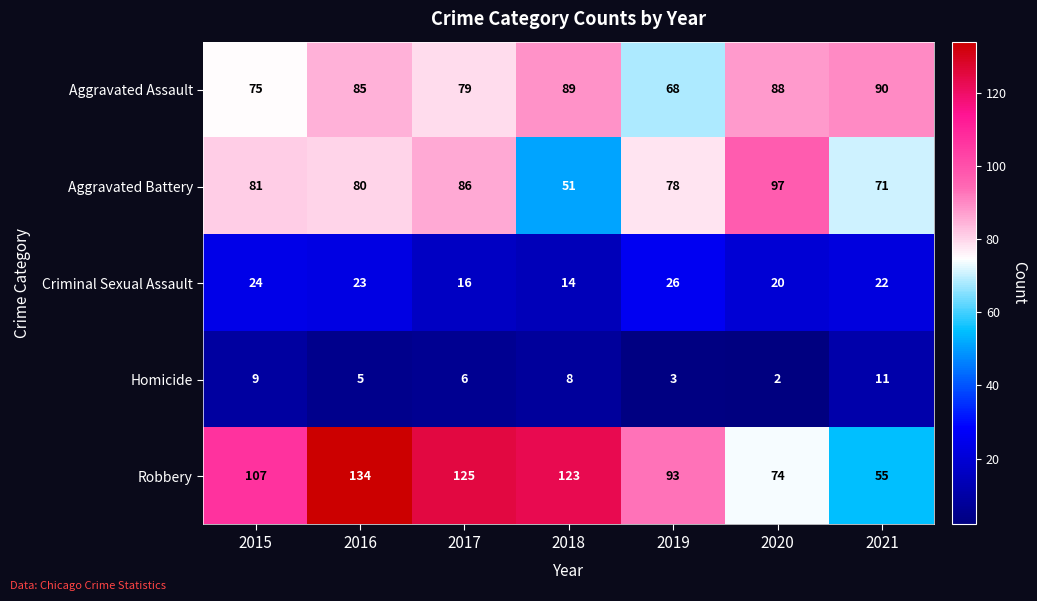

How many values in the Homicide series are below 6?

3